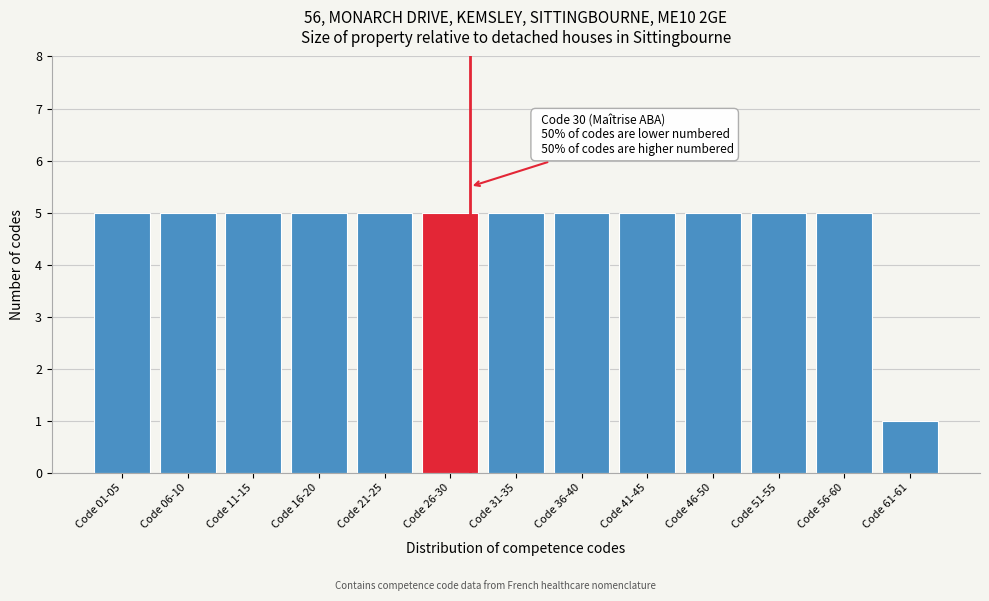

Reading left to right, list all the values displayed in this chart.

5	5	5	5	5	5	5	5	5	5	5	5	1